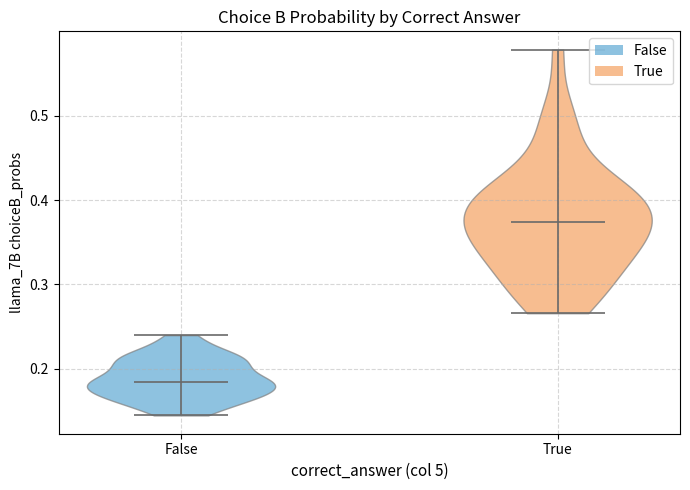

Reading left to right, read every violin against the y-axis: where its median line is, and the lowest and highest points it reaches. The values are not printed on the chart, so give them approximately, as read against the axis.

False: median line 0.18, lowest point 0.14, highest point 0.24
True: median line 0.37, lowest point 0.27, highest point 0.58